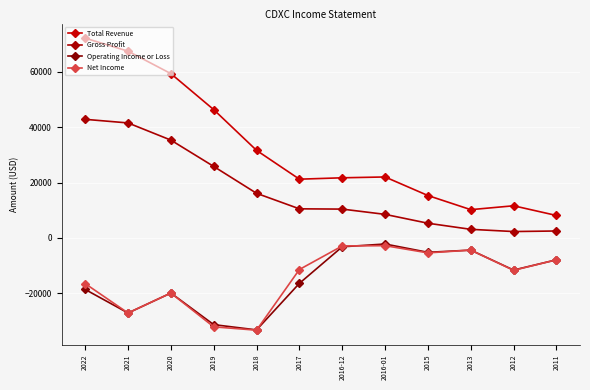

How many series are shown in this chart?

4